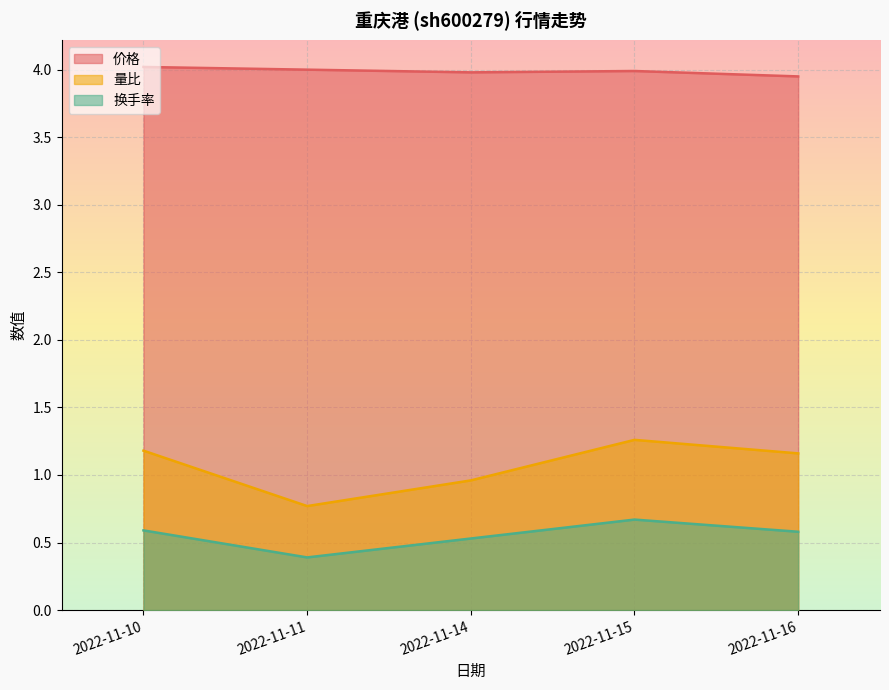

Which series has the largest total across all categories?

价格